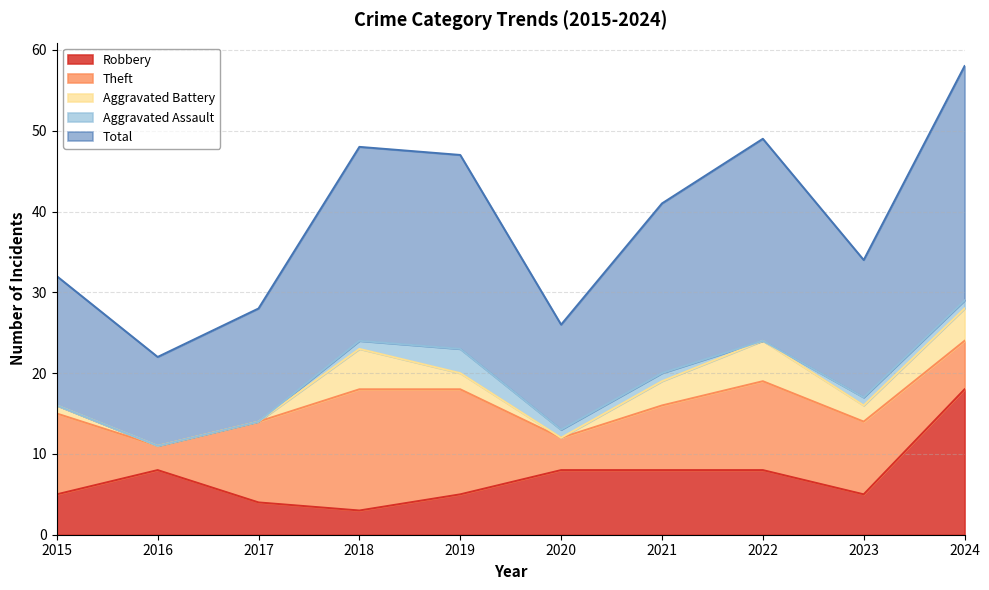

At which category is the sum across all series the highest?

2024